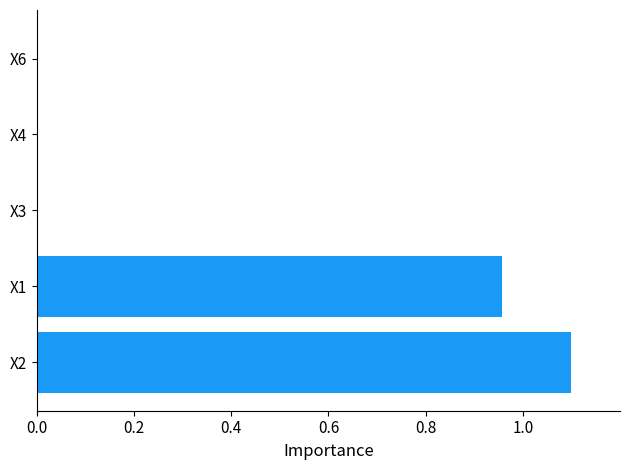

Between X4 and X1, which is larger?

X1